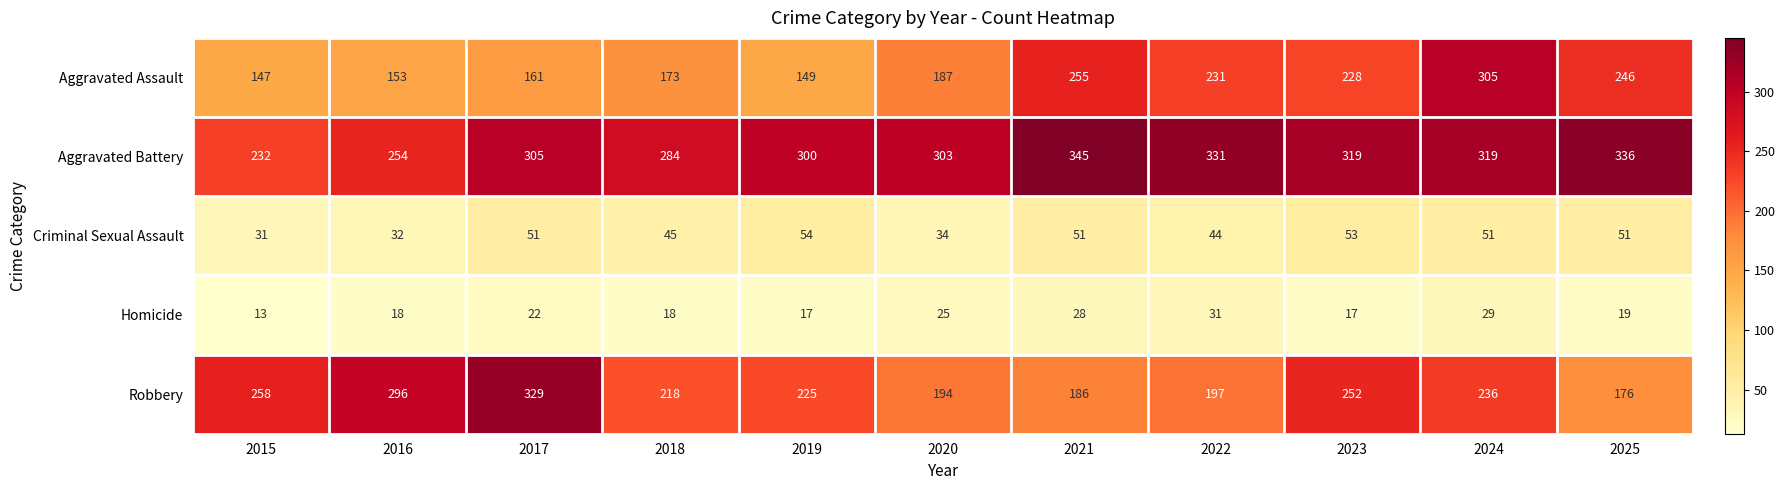

Rank the series at 2022 from lowest to highest value.

Homicide, Criminal Sexual Assault, Robbery, Aggravated Assault, Aggravated Battery